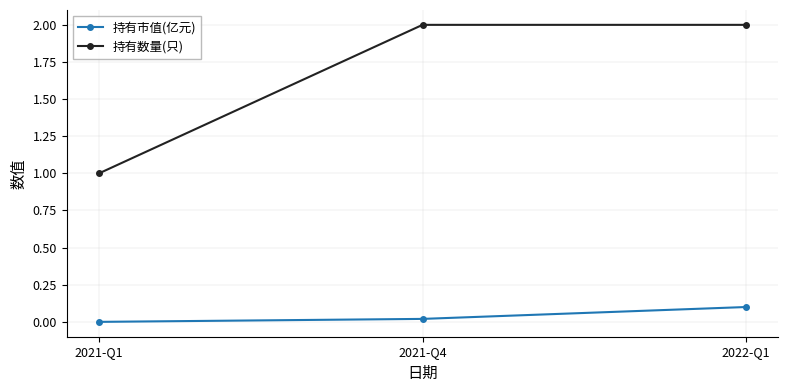

How many 持有市值(亿元) values are between 0 and 1?

3